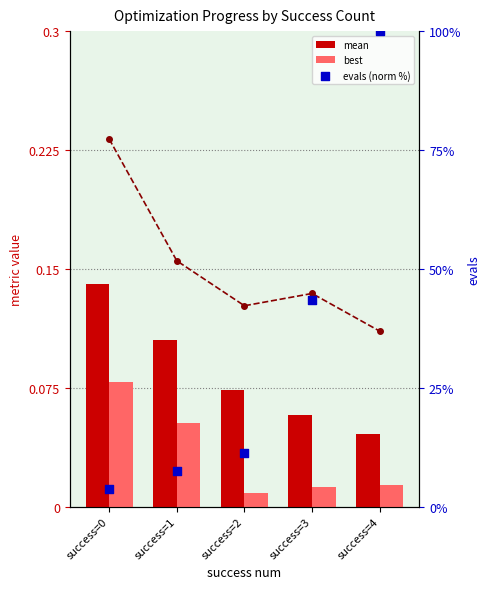

Is the value of evals (norm %) at success=0 greater than the value of best at success=2?

Yes